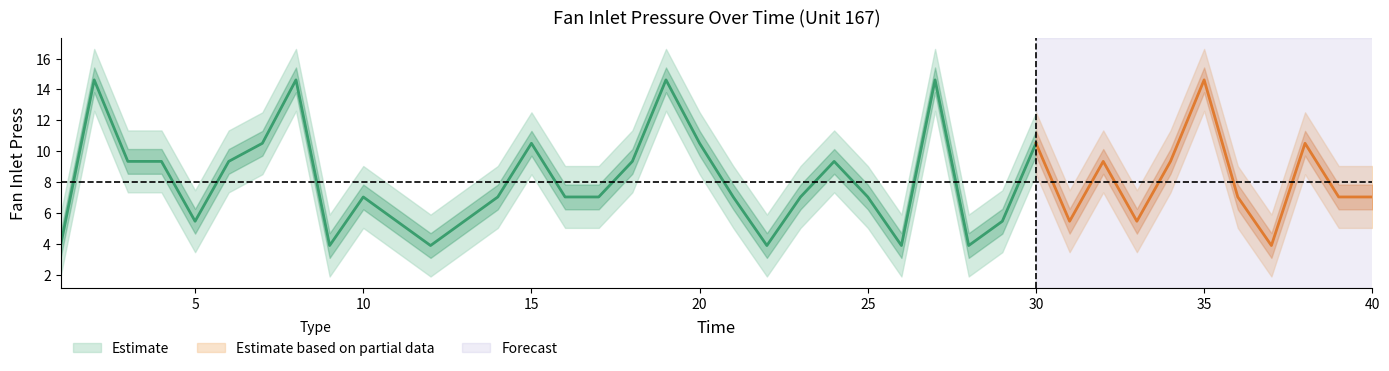

At which label does Fan Inlet Press first exceed 7?

2